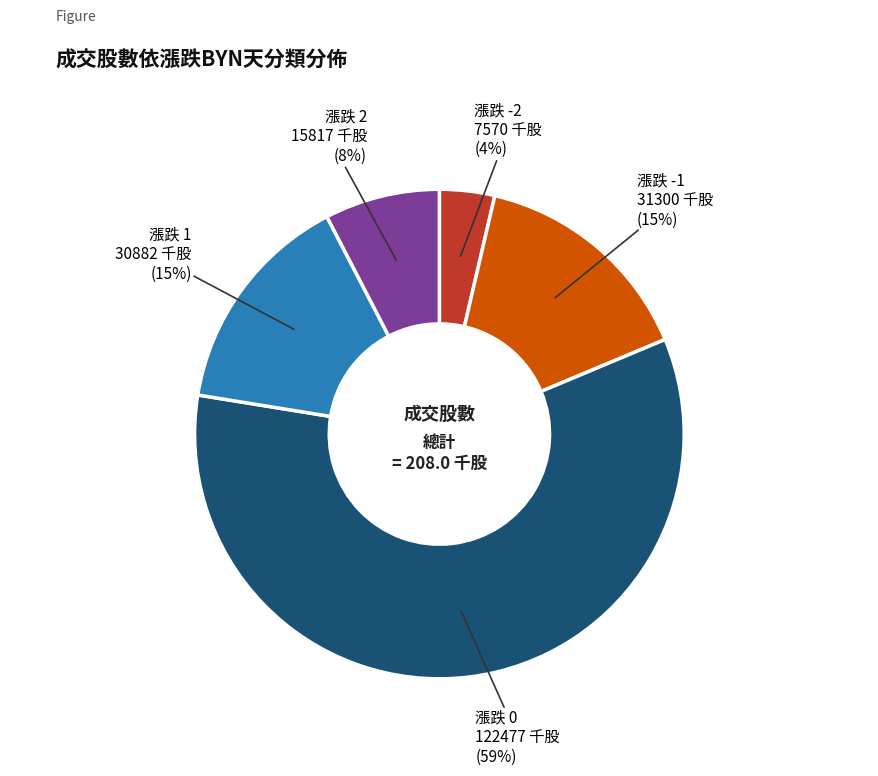

To the nearest percent, what is the average slice percentage?

20%